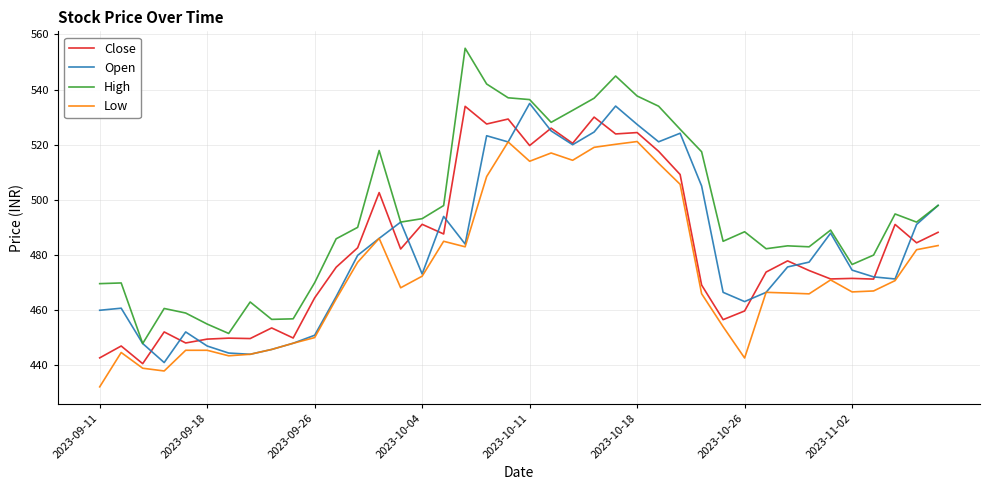

Which series has the largest total across all categories?

High